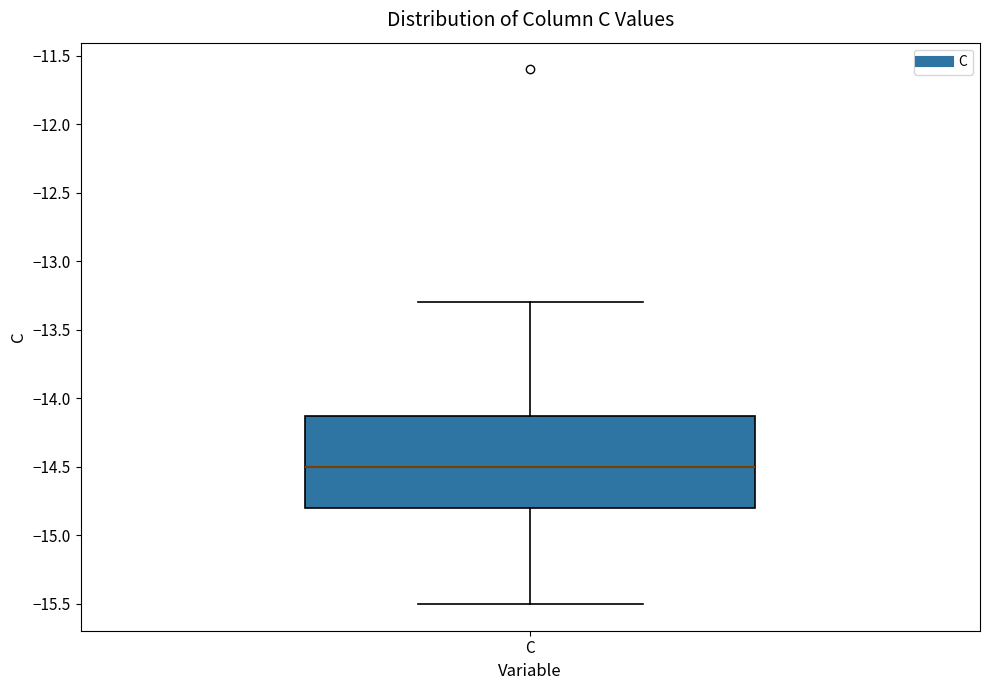

Read this box plot against the y-axis: the position of the median line, the range covered by the box, and the ends of both whiskers. The values are not printed on the chart, so give them approximately, as read against the axis.

median -14.5, box -14.8 to -14.1, whiskers -15.5 to -13.3